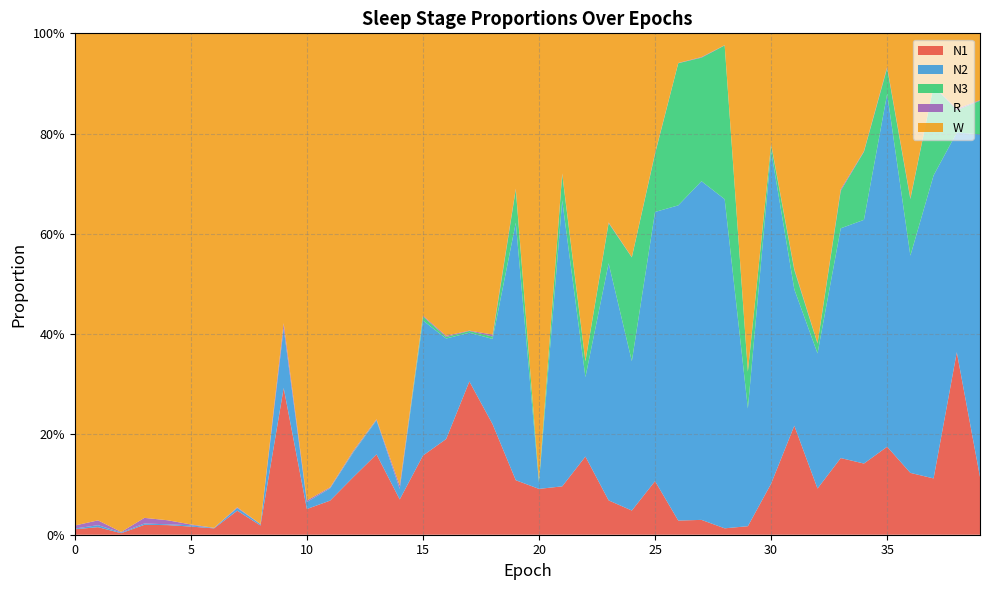

Reading left to right, extract all data points from this chart.

N1: 0=0.0	1=0.0	2=0.0	3=0.0	4=0.0	5=0.0	6=0.0	7=0.0	8=0.0	9=0.3	10=0.1	11=0.1	12=0.1	13=0.2	14=0.1	15=0.2	16=0.2	17=0.3	18=0.2	19=0.1	20=0.1	21=0.1	22=0.2	23=0.1	24=0.0	25=0.1	26=0.0	27=0.0	28=0.0	29=0.0	30=0.1	31=0.2	32=0.1	33=0.2	34=0.1	35=0.2	36=0.1	37=0.1	38=0.4	39=0.1
N2: 0=0.0	1=0.0	2=0.0	3=0.0	4=0.0	5=0.0	6=0.0	7=0.0	8=0.0	9=0.1	10=0.0	11=0.0	12=0.0	13=0.1	14=0.0	15=0.3	16=0.2	17=0.1	18=0.2	19=0.5	20=0.0	21=0.6	22=0.2	23=0.5	24=0.3	25=0.5	26=0.6	27=0.7	28=0.7	29=0.2	30=0.7	31=0.3	32=0.3	33=0.5	34=0.5	35=0.7	36=0.4	37=0.6	38=0.4	39=0.7
N3: 0=0.0	1=0.0	2=0.0	3=0.0	4=0.0	5=0.0	6=0.0	7=0.0	8=0.0	9=0.0	10=0.0	11=0.0	12=0.0	13=0.0	14=0.0	15=0.0	16=0.0	17=0.0	18=0.0	19=0.1	20=0.0	21=0.1	22=0.0	23=0.1	24=0.2	25=0.1	26=0.3	27=0.2	28=0.3	29=0.1	30=0.0	31=0.0	32=0.0	33=0.1	34=0.1	35=0.1	36=0.1	37=0.2	38=0.0	39=0.1
R: 0=0.0	1=0.0	2=0.0	3=0.0	4=0.0	5=0.0	6=0.0	7=0.0	8=0.0	9=0.0	10=0.0	11=0.0	12=0.0	13=0.0	14=0.0	15=0.0	16=0.0	17=0.0	18=0.0	19=0.0	20=0.0	21=0.0	22=0.0	23=0.0	24=0.0	25=0.0	26=0.0	27=0.0	28=0.0	29=0.0	30=0.0	31=0.0	32=0.0	33=0.0	34=0.0	35=0.0	36=0.0	37=0.0	38=0.0	39=0.0
W: 0=1.0	1=1.0	2=1.0	3=1.0	4=1.0	5=1.0	6=1.0	7=0.9	8=1.0	9=0.6	10=0.9	11=0.9	12=0.8	13=0.8	14=0.9	15=0.6	16=0.6	17=0.6	18=0.6	19=0.3	20=0.9	21=0.3	22=0.7	23=0.4	24=0.4	25=0.2	26=0.1	27=0.0	28=0.0	29=0.7	30=0.2	31=0.5	32=0.6	33=0.3	34=0.2	35=0.1	36=0.3	37=0.1	38=0.2	39=0.1